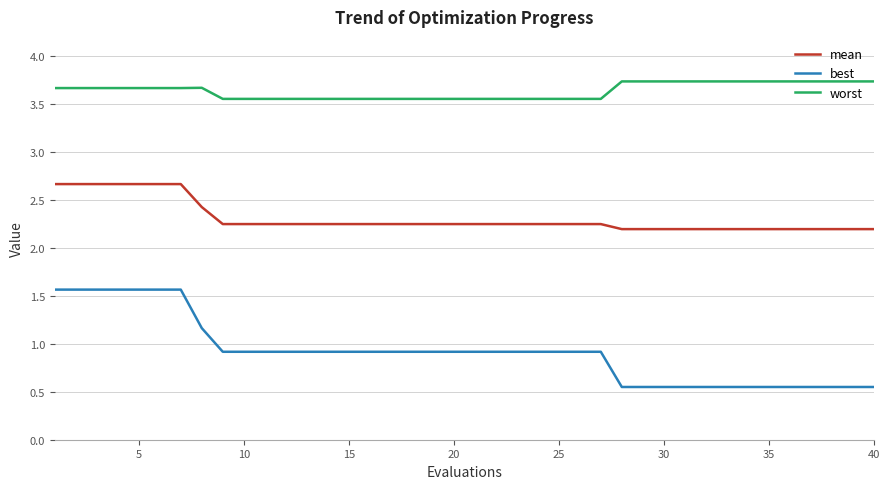

What is the maximum value for worst?

3.7